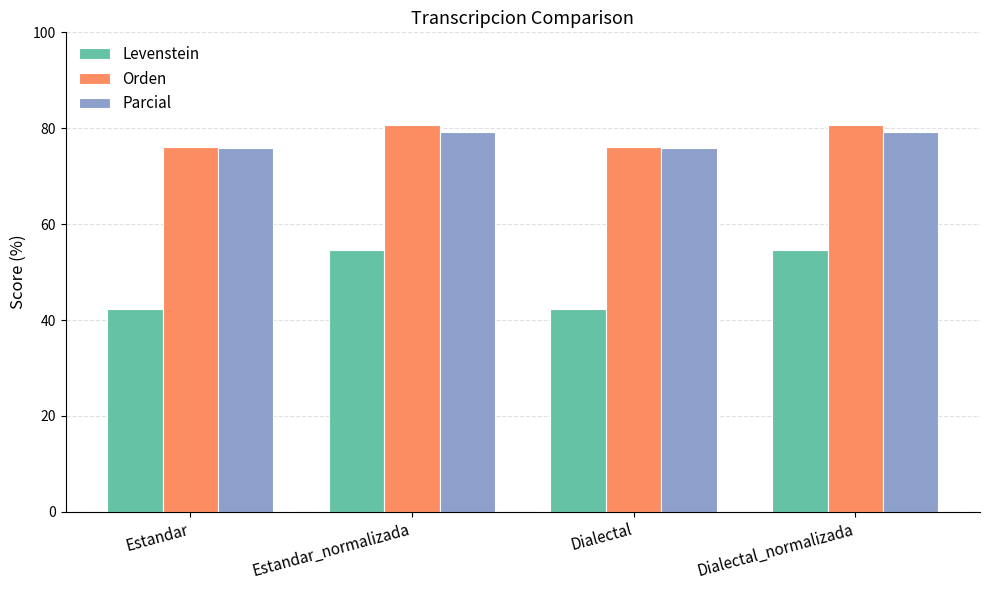

What is the difference between the highest and lowest values at Estandar?

33.8